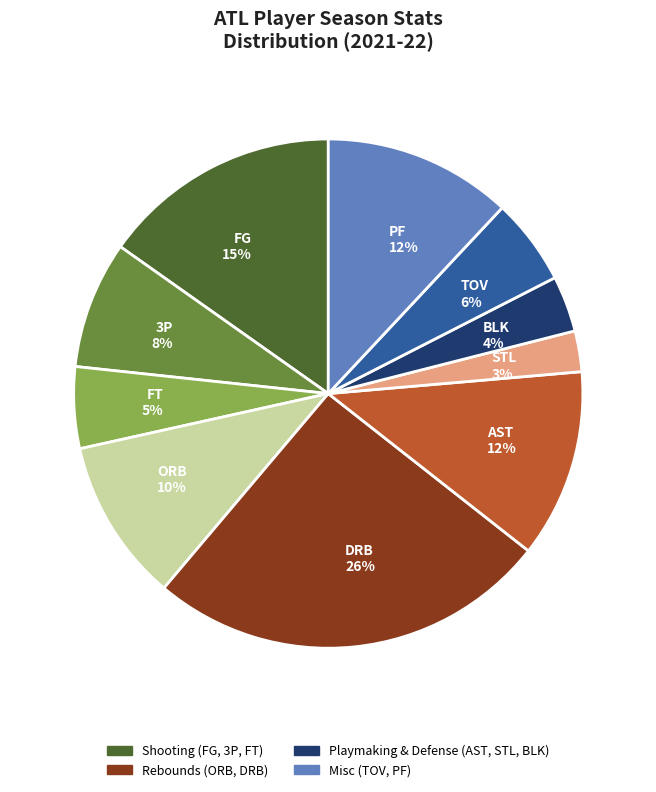

To the nearest percent, what is the difference between the largest and smallest slice percentages?

23%